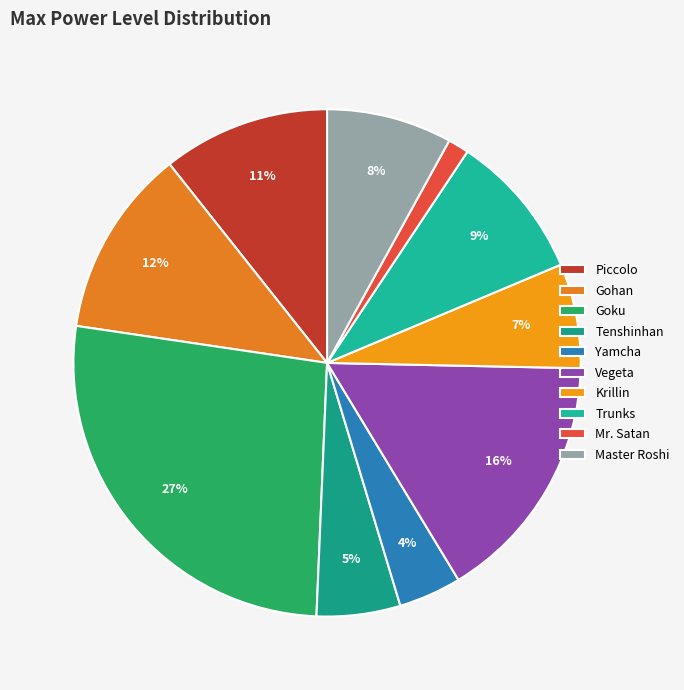

What portion of the pie excludes Gohan?

88.0%